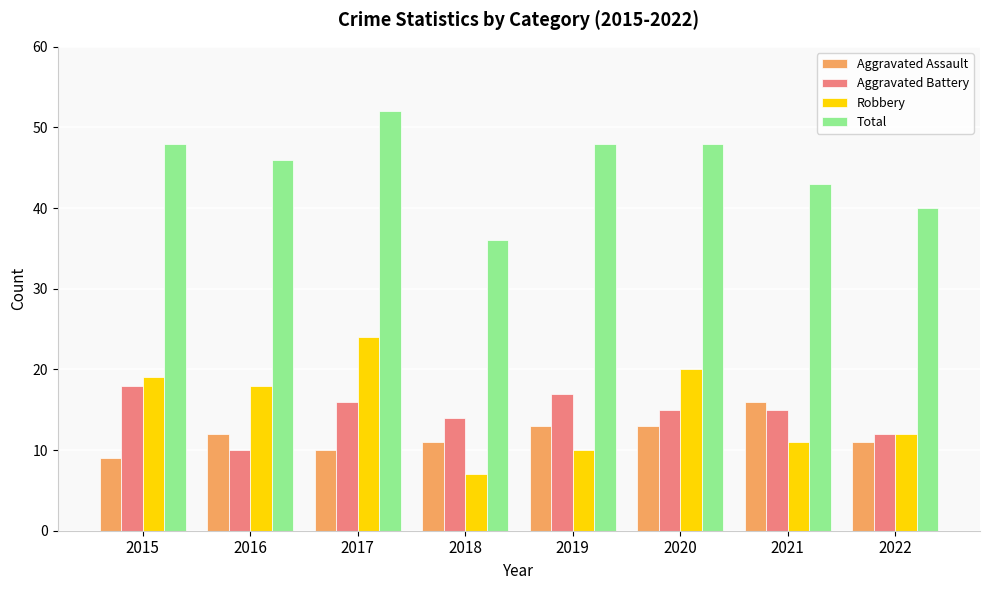

How many distinct data groups are displayed?

4